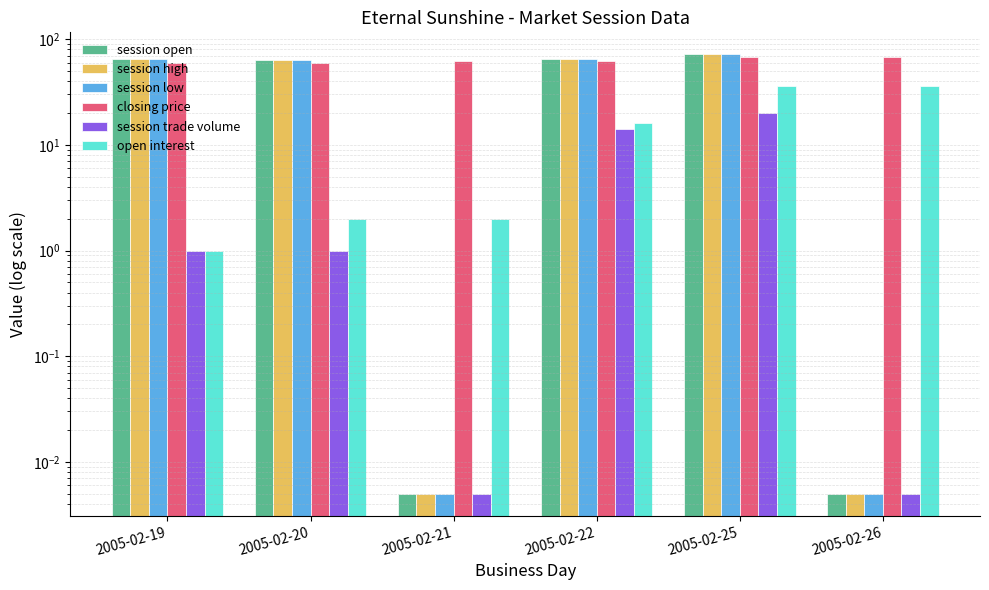

What is the approximate value of session trade volume at 2005-02-19?

1.0